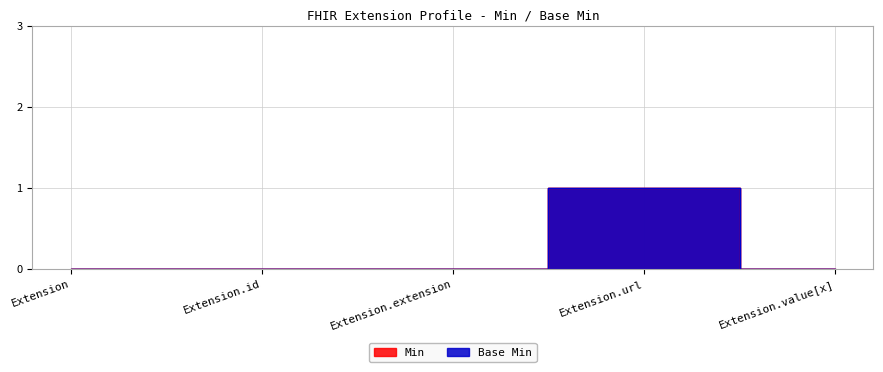

True or false: Min has more than 2 interior local peaks.

False